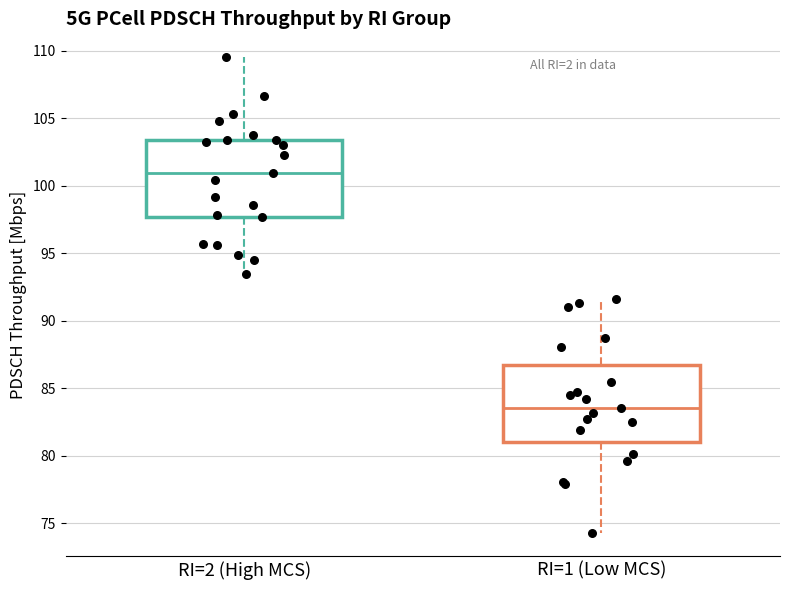

Reading left to right, read every box against the y-axis: the position of its median line, the range the box covers, and the ends of its whiskers. The values are not printed on the chart, so give them approximately, as read against the axis.

RI=2 (High MCS): median 101.0, box 97.5 to 103.5, whiskers 93.5 to 109.5
RI=1 (Low MCS): median 83.5, box 81.0 to 87.0, whiskers 74.5 to 91.5